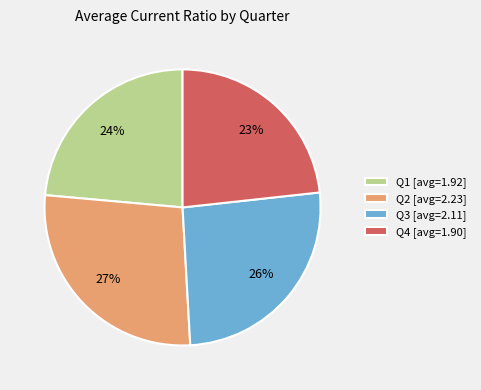

How many slices are in this pie chart?

4